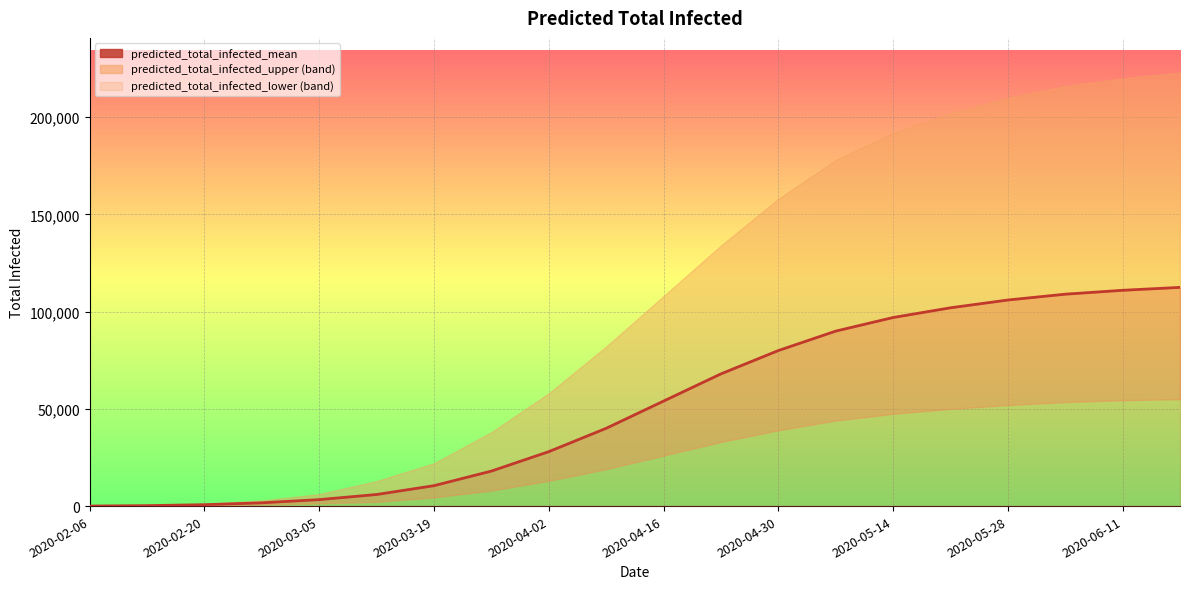

What is the maximum value shown in the chart?

112500